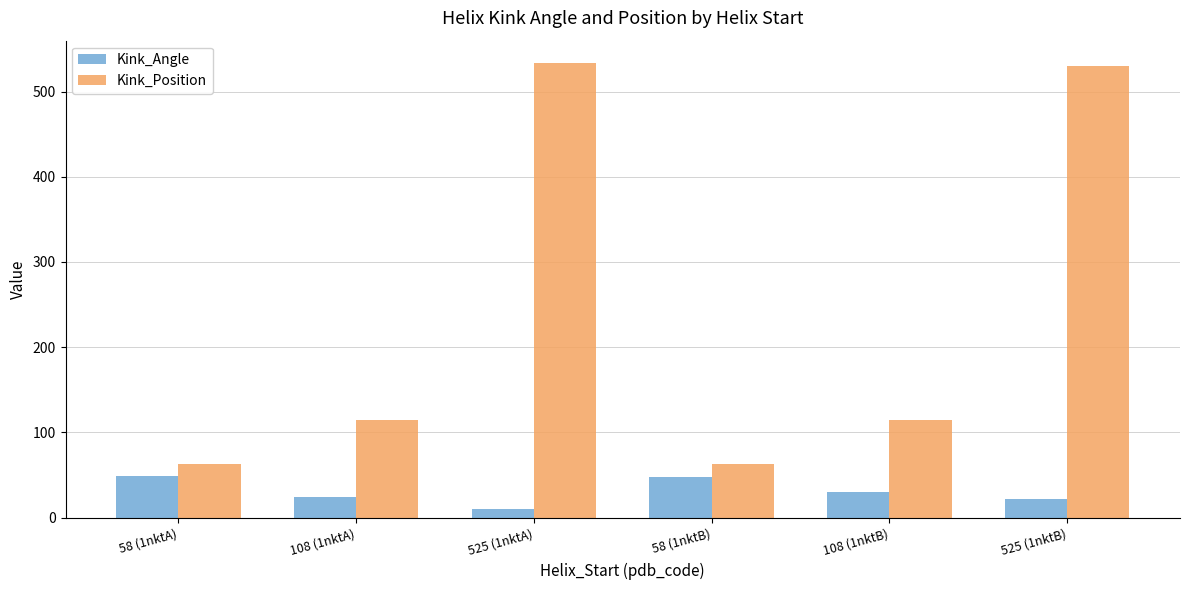

Which category has the lowest value in the Kink_Angle series?

525 (1nktA)